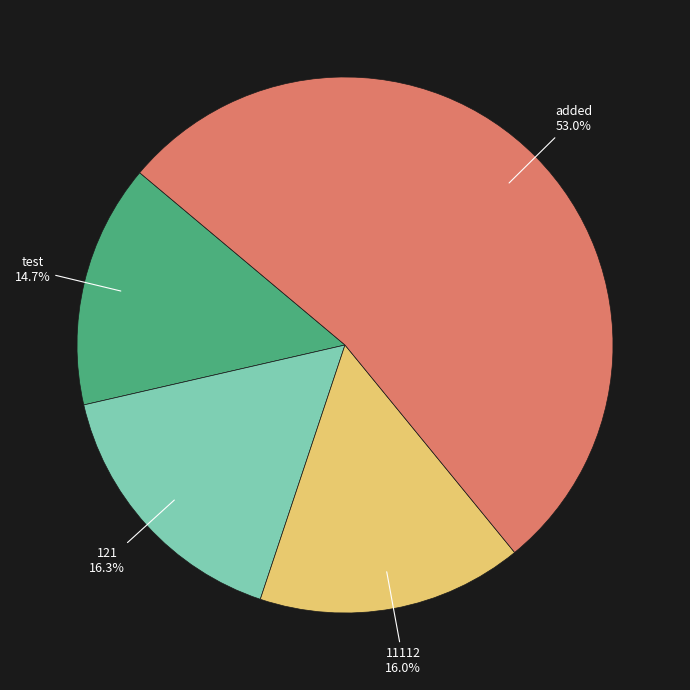

Approximately how many times larger is the value at test compared to added?

0.3